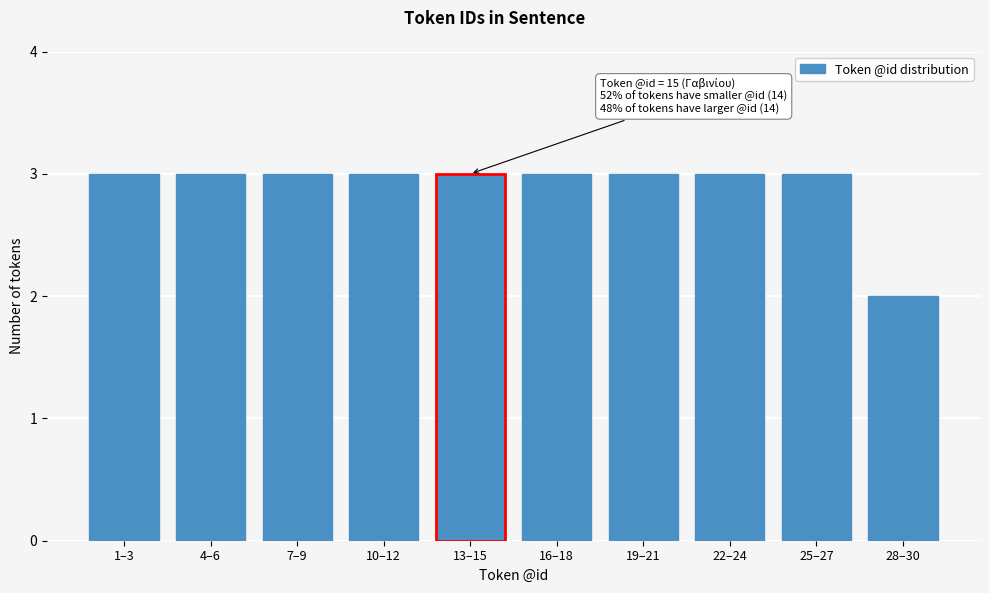

Reading left to right, what are all the values shown in this chart?

1–3=3	4–6=3	7–9=3	10–12=3	13–15=3	16–18=3	19–21=3	22–24=3	25–27=3	28–30=2